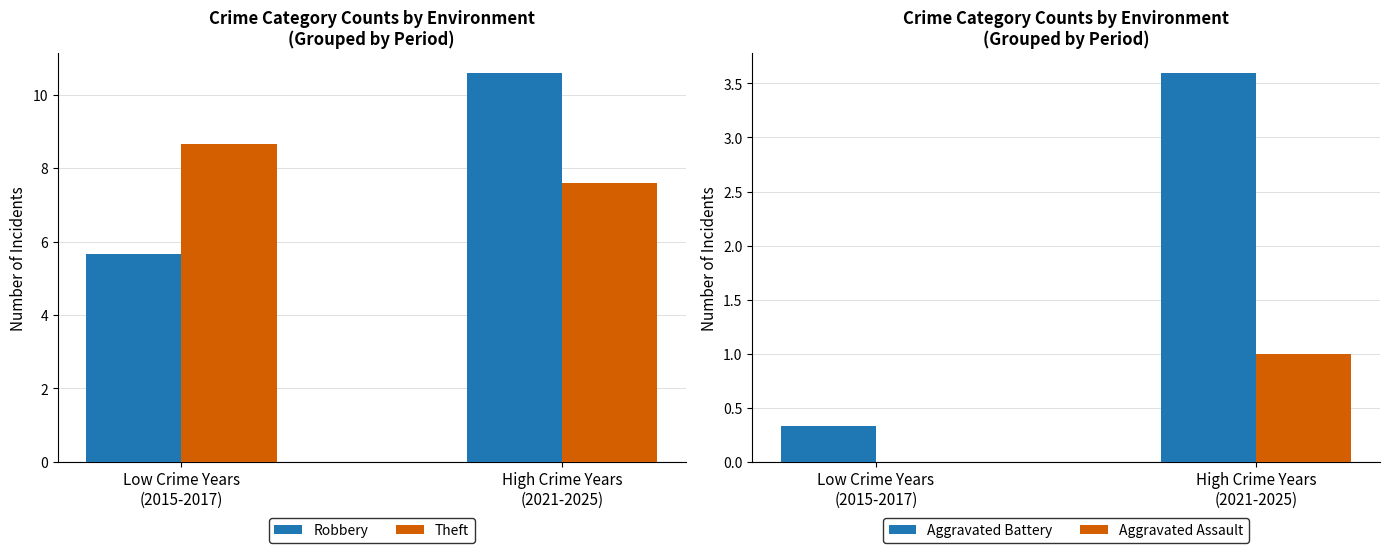

Is it true that Theft equals 5.3 at High Crime Years
(2021-2025)?

False